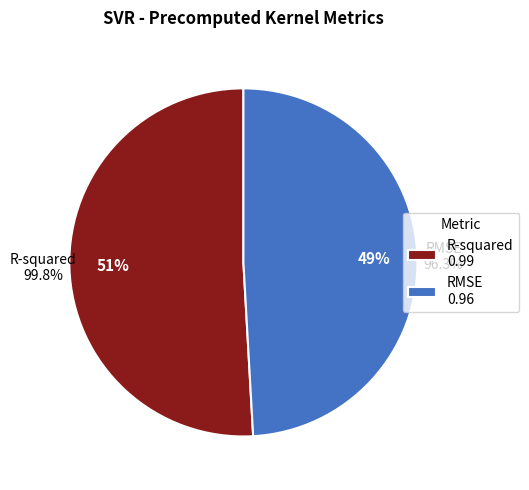

How many slices are in this pie chart?

2